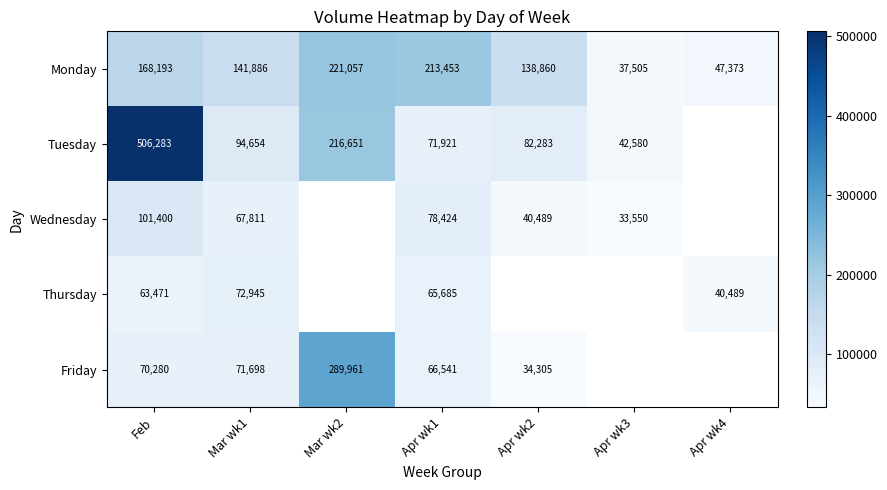

Which has a higher value, Mar wk1 or Apr wk4?

Mar wk1